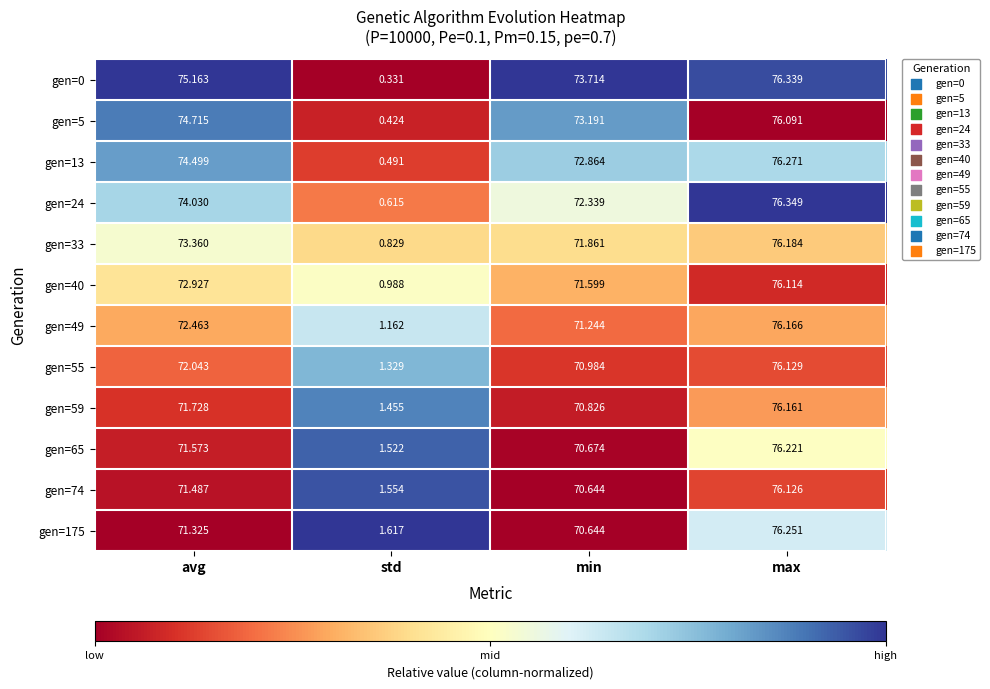

Where does the gen=175 series first go above 71?

avg